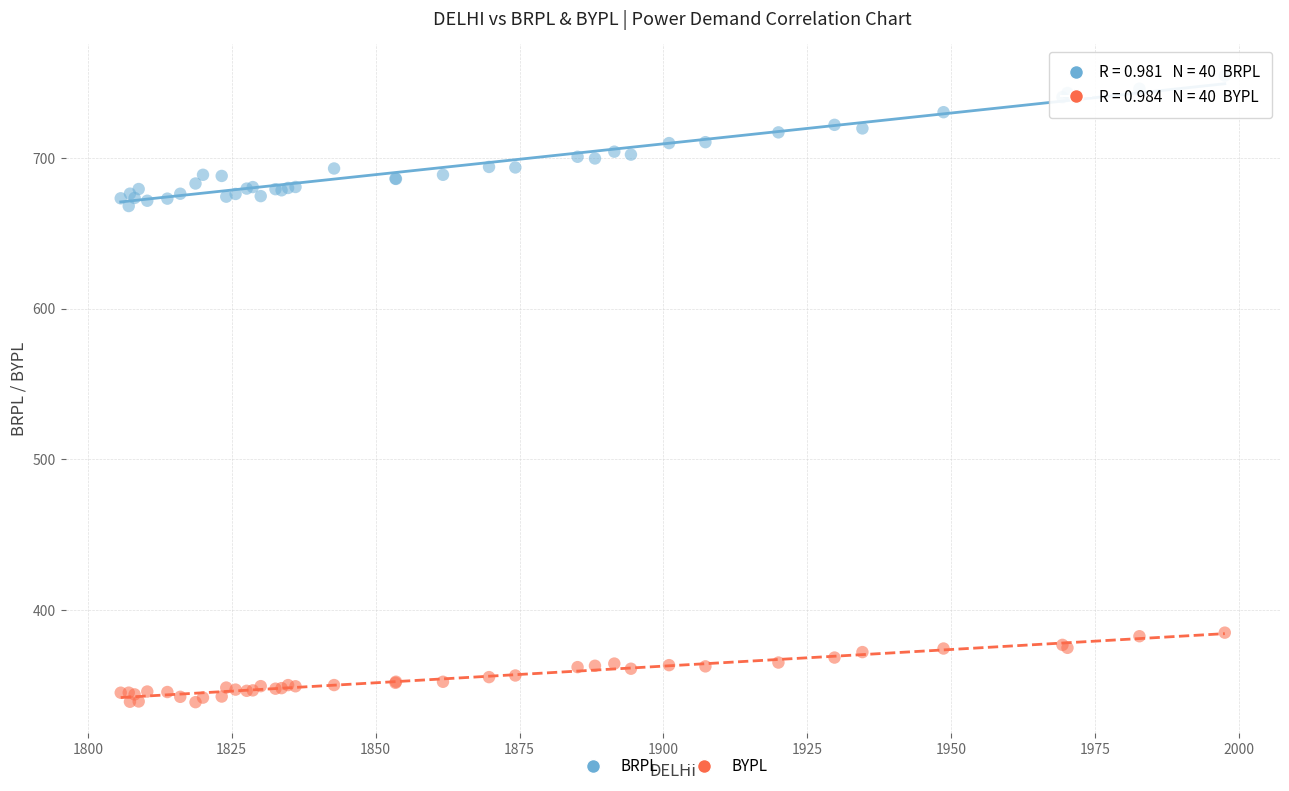

Which series has the widest spread of Y values?

BRPL